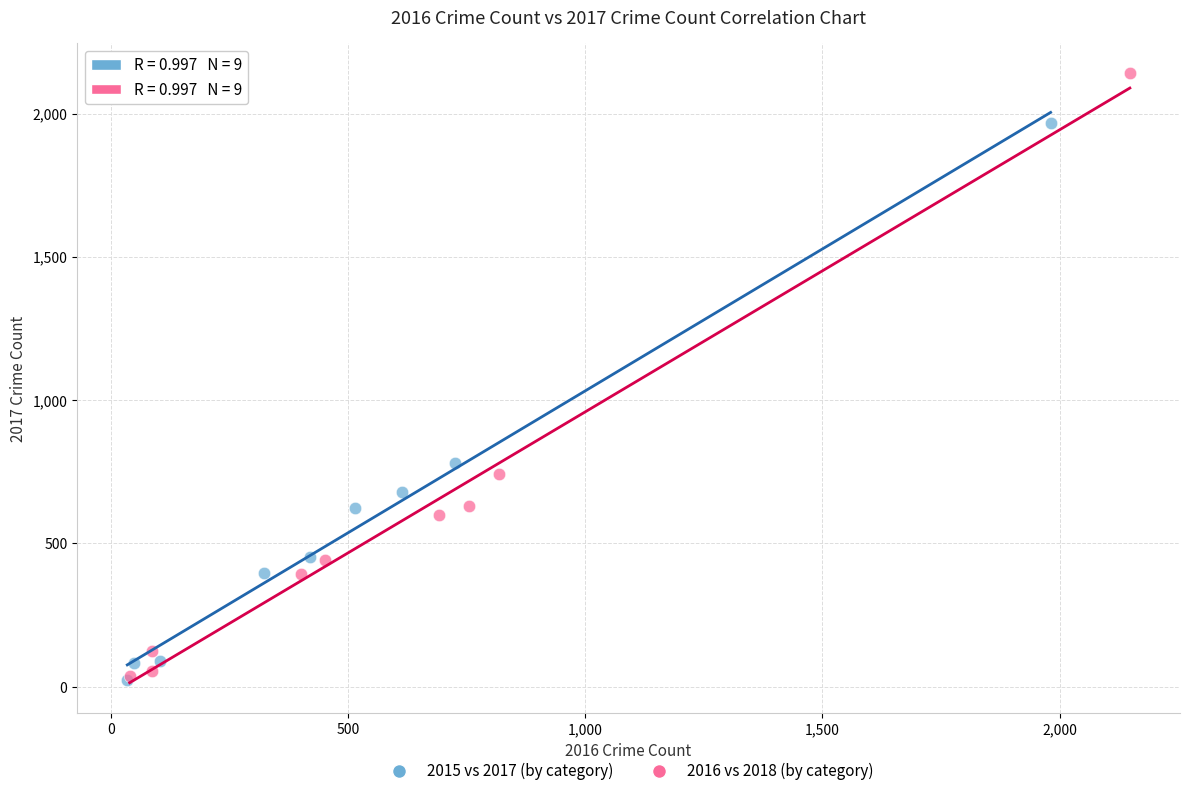

What are all the series names shown in the legend?

2015 vs 2017 (by category), 2016 vs 2018 (by category)